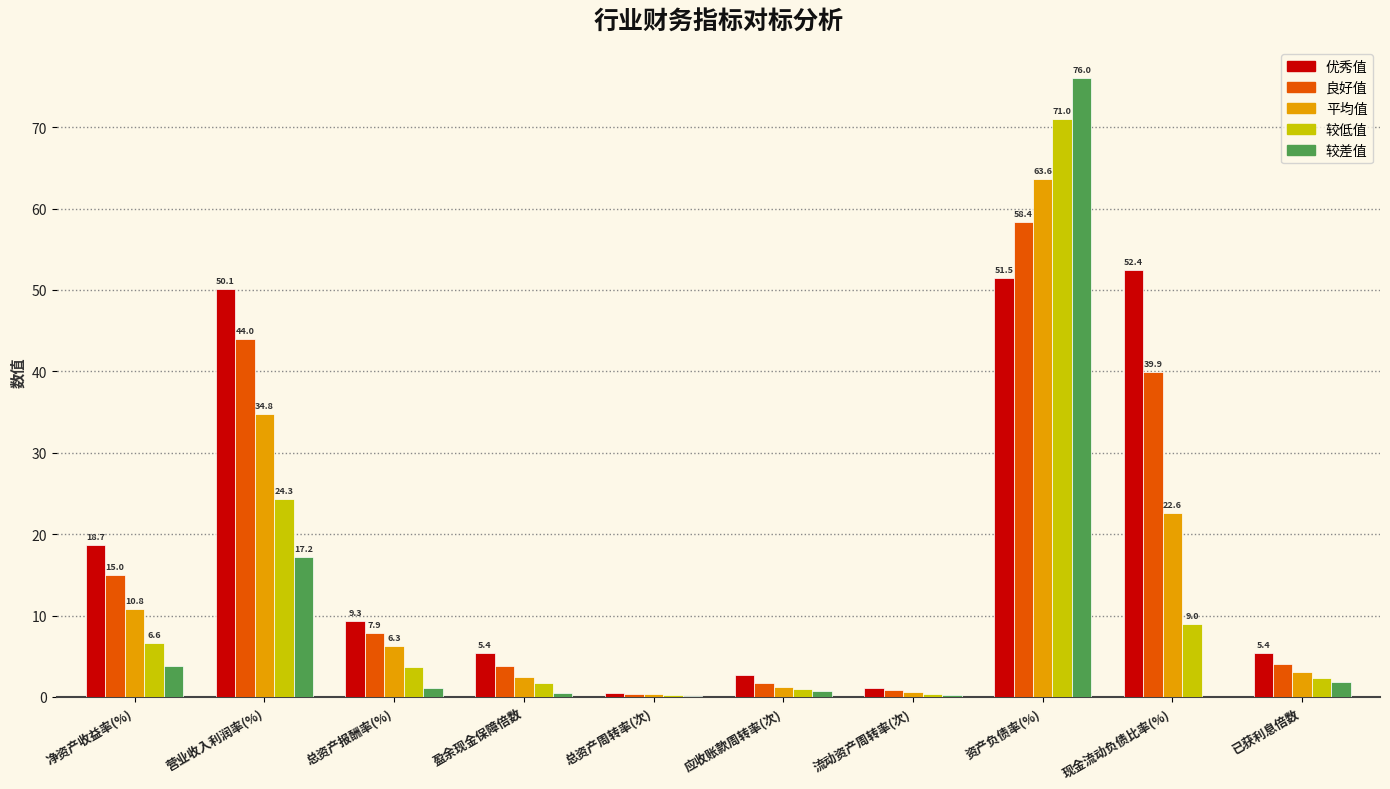

What is the maximum value for 平均值?

63.6